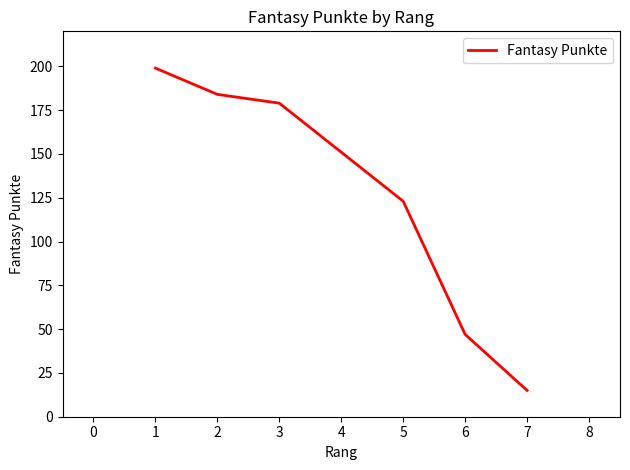

The chart shows a value of 52 at 1. True or false?

False